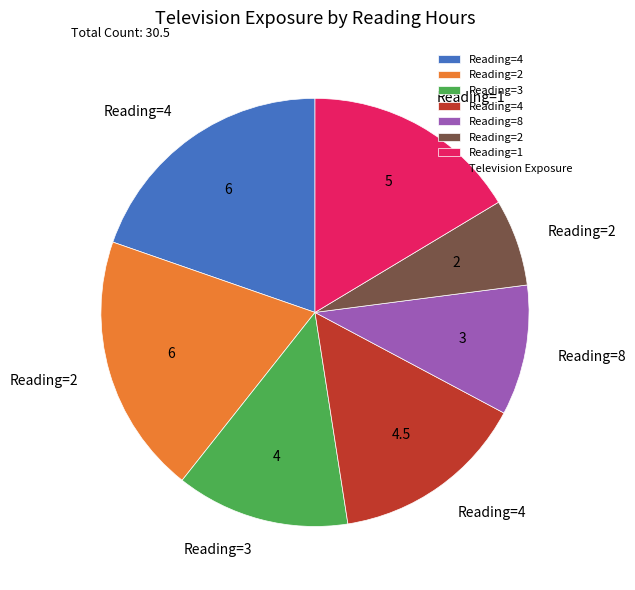

Is there a majority slice in this chart?

No